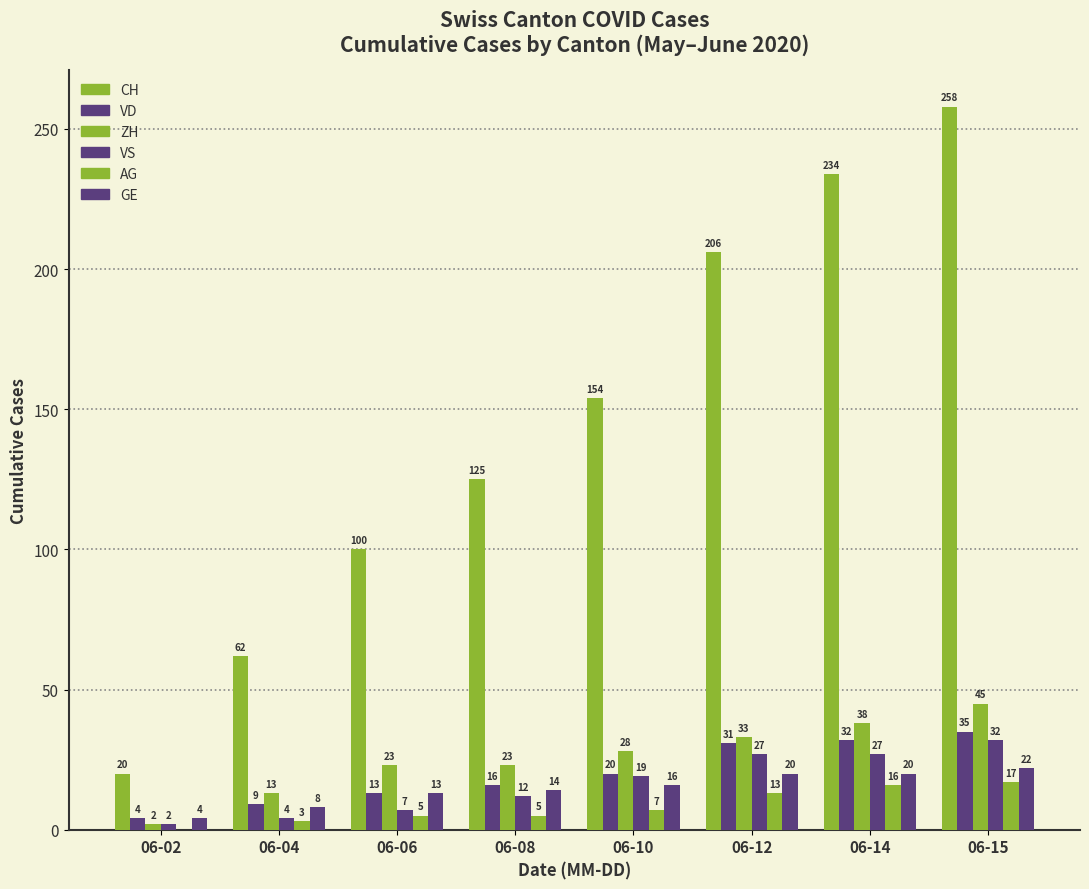

What is the difference between the ZH values at 06-08 and 06-02?

21